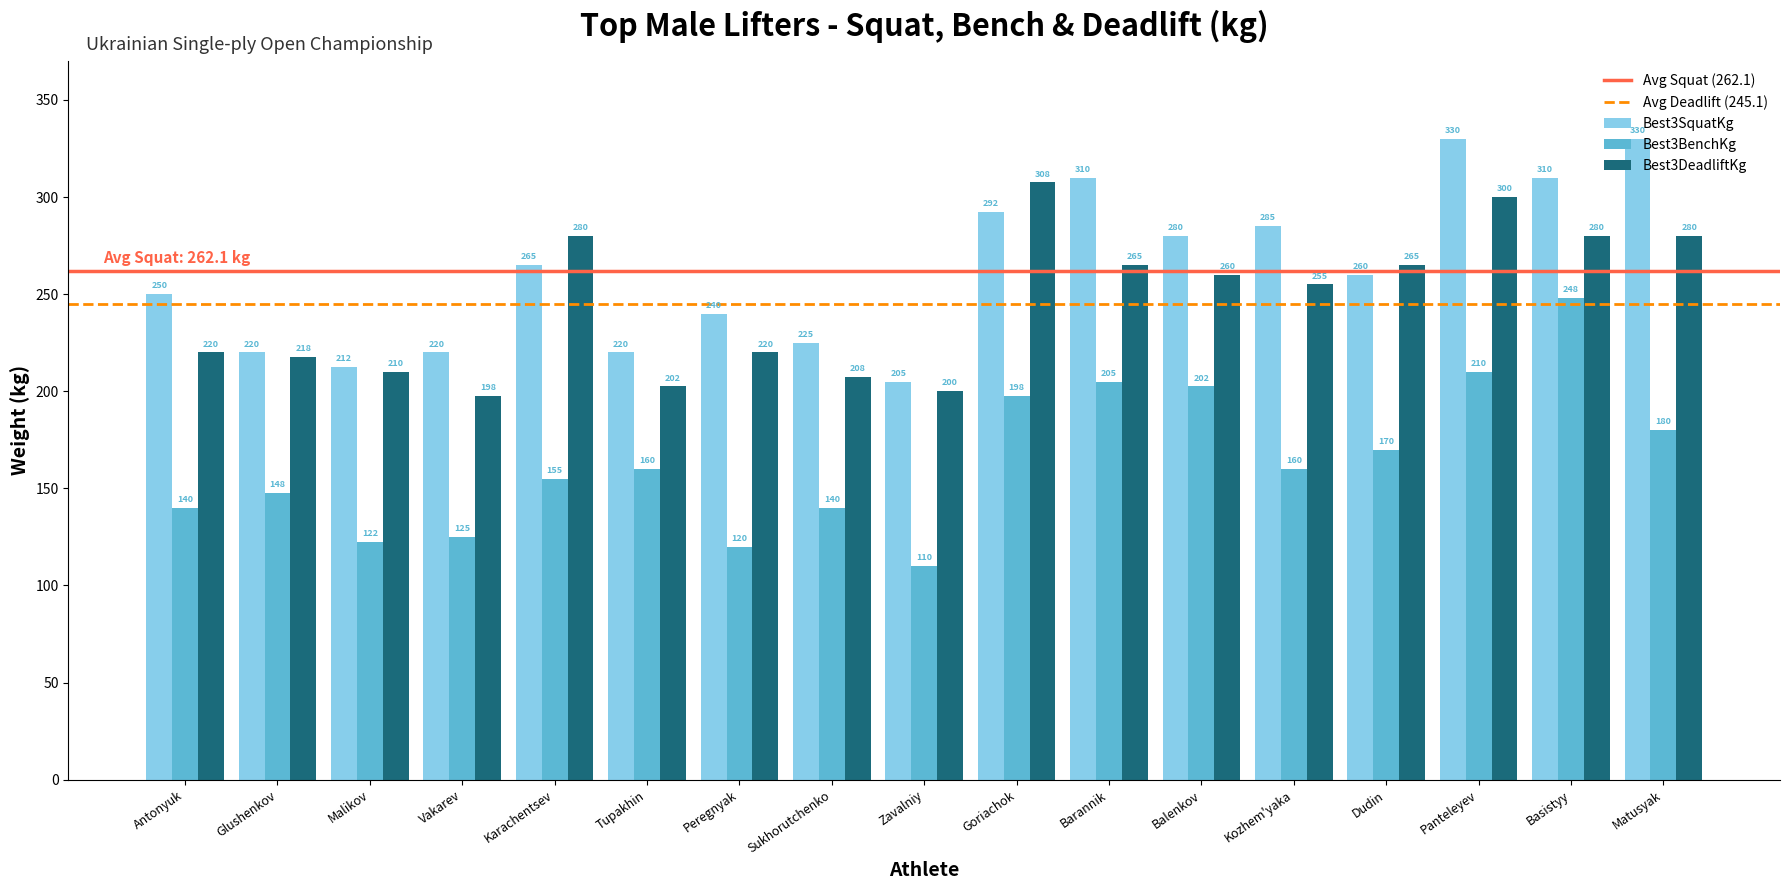

What is the value of the Best3SquatKg bar at the 3rd from the left?

212.5